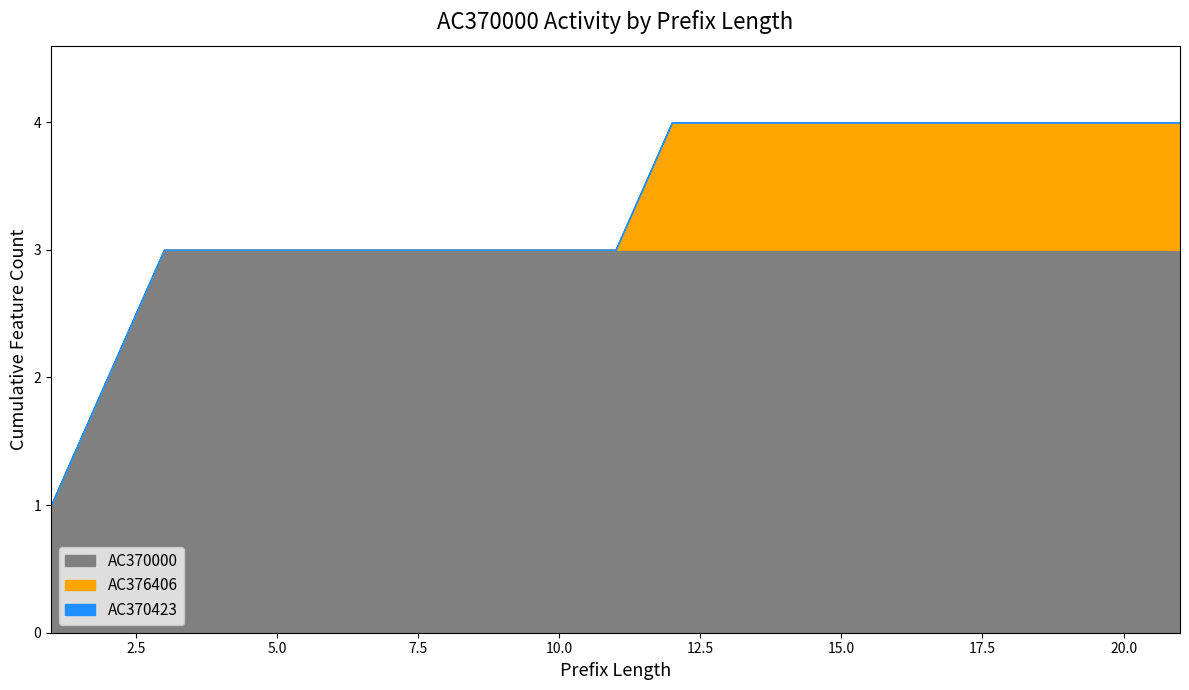

Reading left to right, what are all the values shown in this chart?

AC370000: 1	2	3	3	3	3	3	3	3	3	3	3	3	3	3	3	3	3	3	3	3
AC376406: 0	0	0	0	0	0	0	0	0	0	0	1	1	1	1	1	1	1	1	1	1
AC370423: 0	0	0	0	0	0	0	0	0	0	0	0	0	0	0	0	0	0	0	0	0